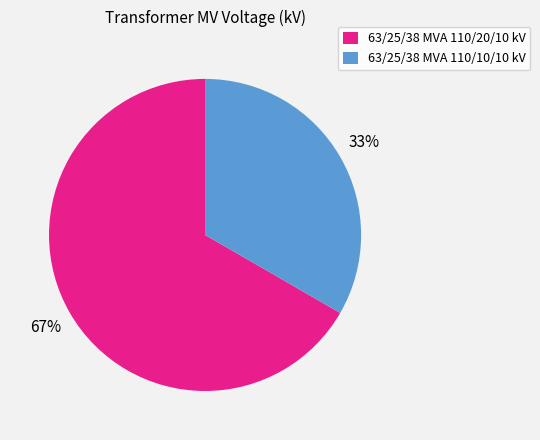

Is the sum of 63/25/38 MVA 110/20/10 kV and 63/25/38 MVA 110/10/10 kV greater than half?

Yes